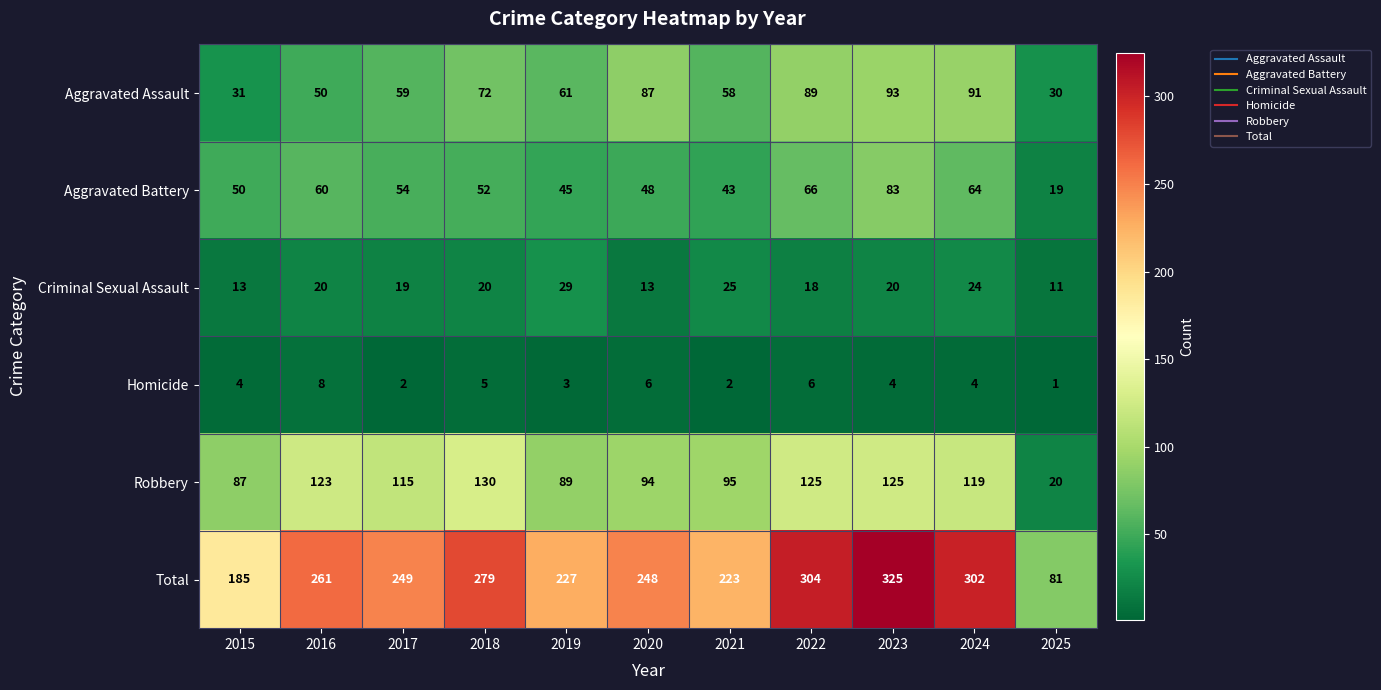

Which series has the largest total across all categories?

Total